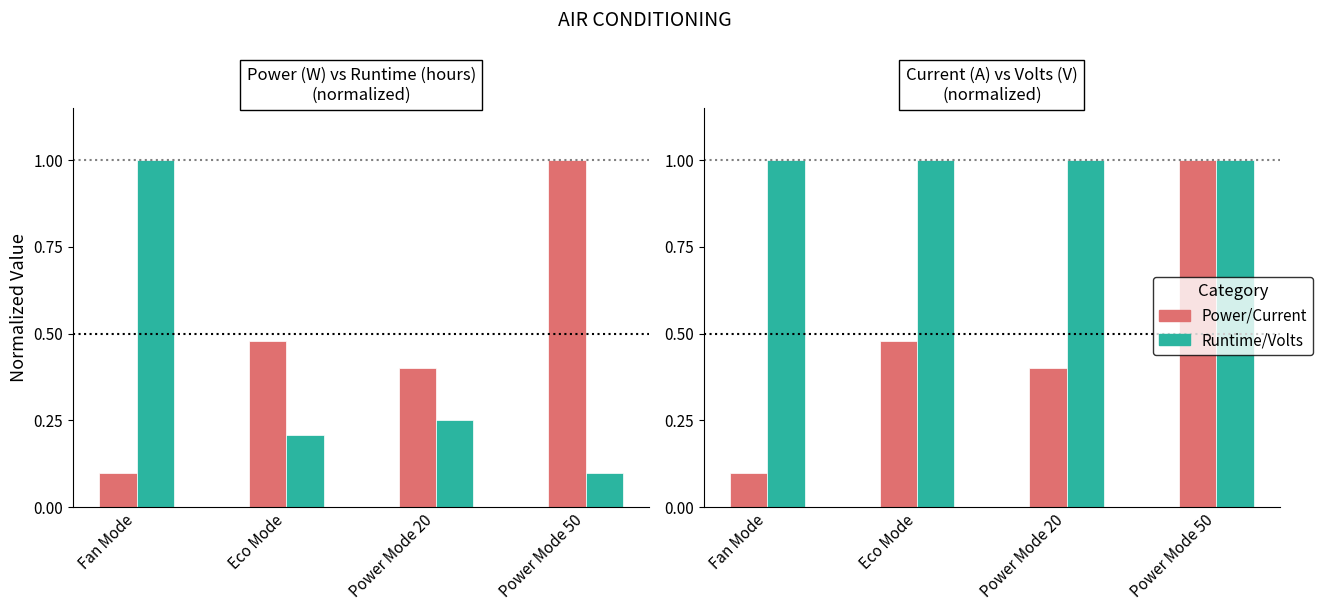

Reading left to right, what are all the values shown in this chart?

Power (W): 0.1	0.5	0.4	1.0
Runtime (hours): 1.0	0.2	0.2	0.1
Current (A): 0.1	0.5	0.4	1.0
Volts (V): 1.0	1.0	1.0	1.0